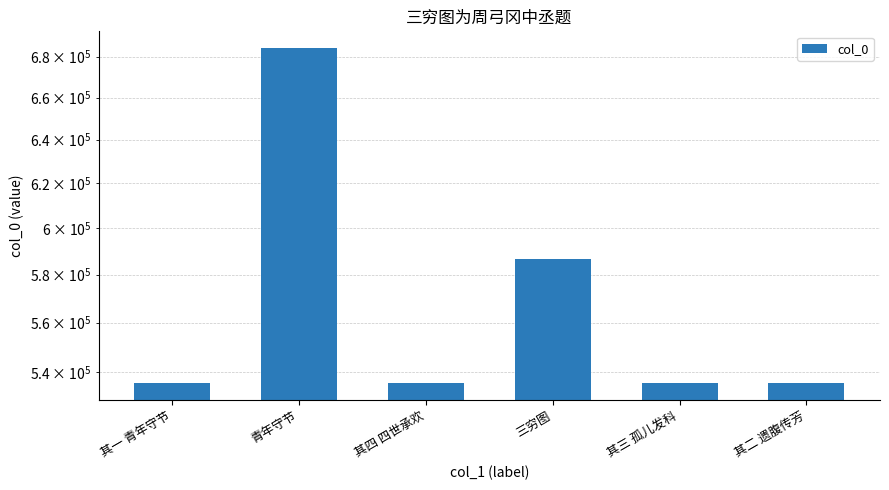

What is the value of the 1st bar from the left?

535751